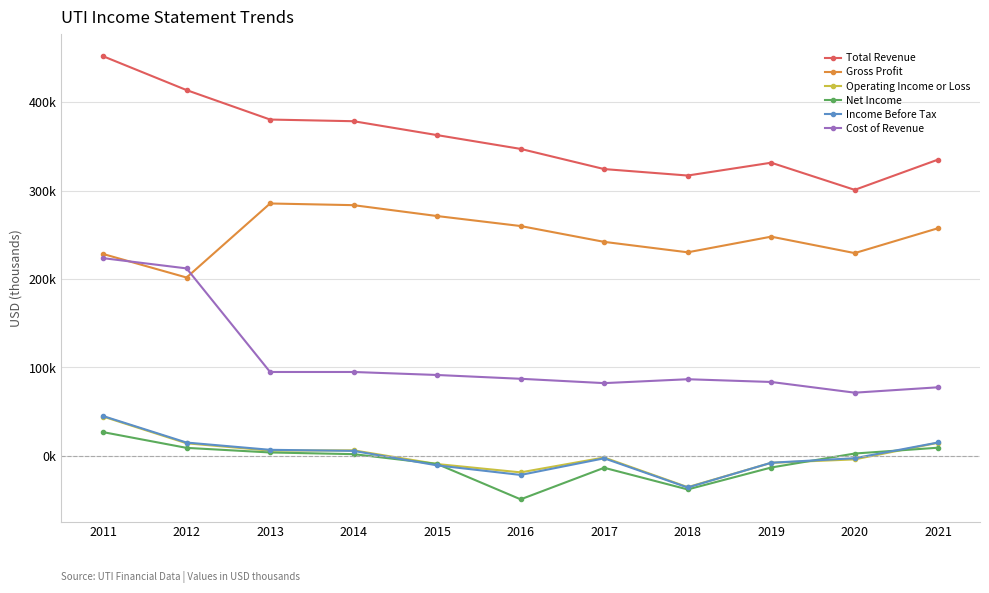

What is the difference between the Income Before Tax values at 2021 and 2017?

17900